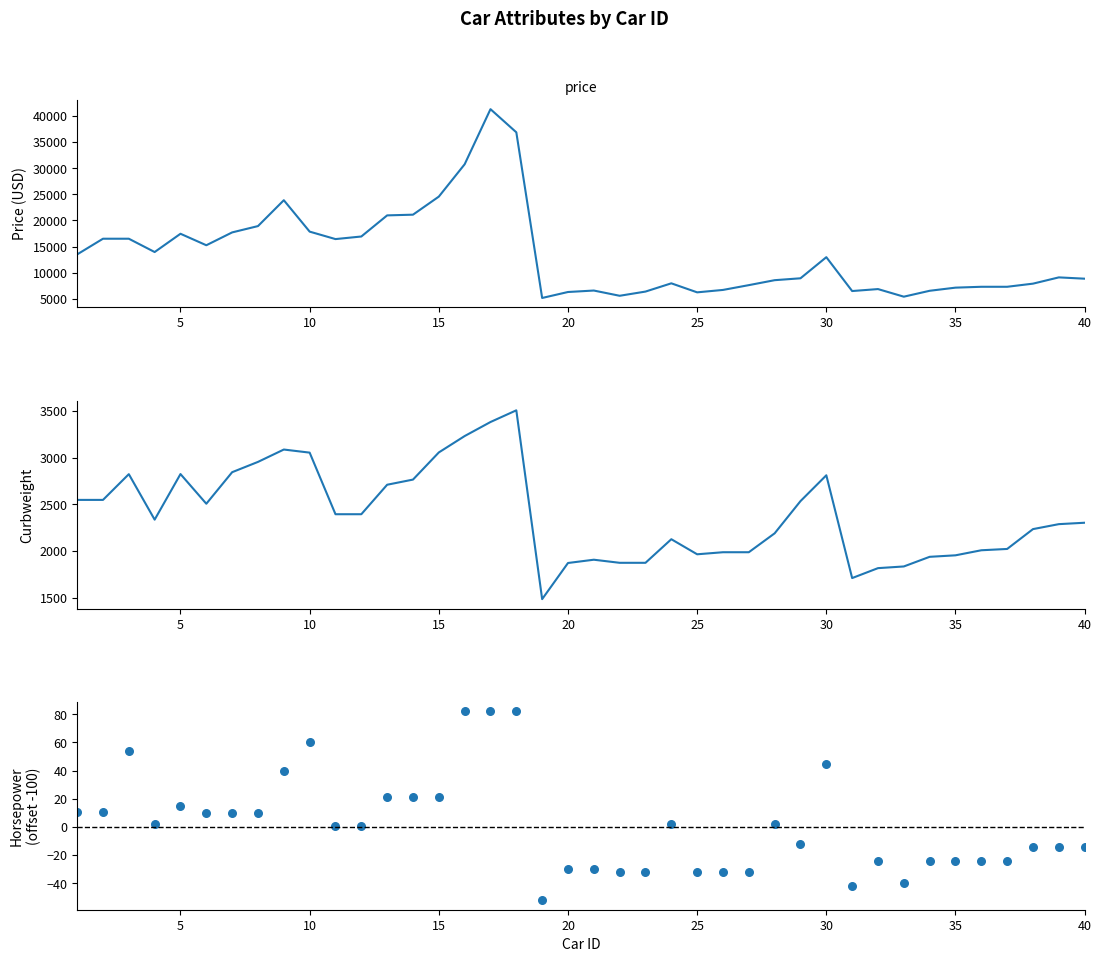

Is the value of curbweight at 36 greater than the value of horsepower at 18?

Yes